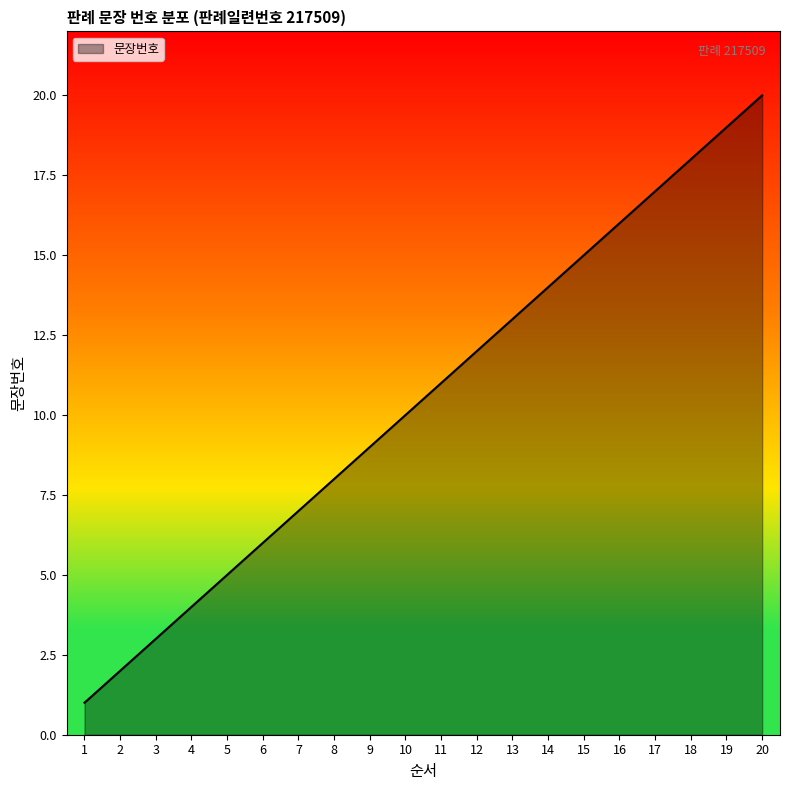

What is the sum of the values at 5 and 12?

17